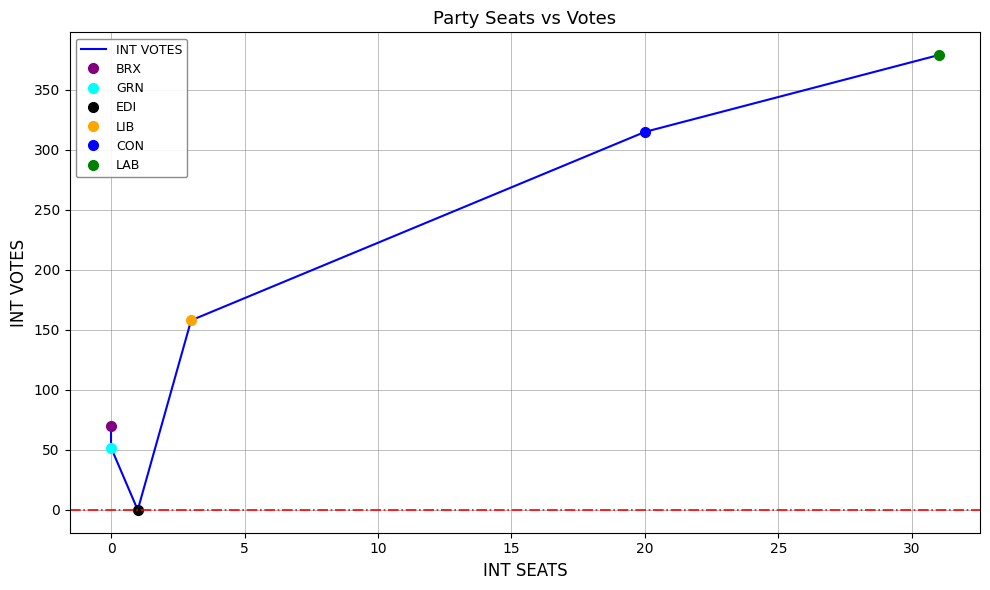

How many lines are shown in the chart?

1